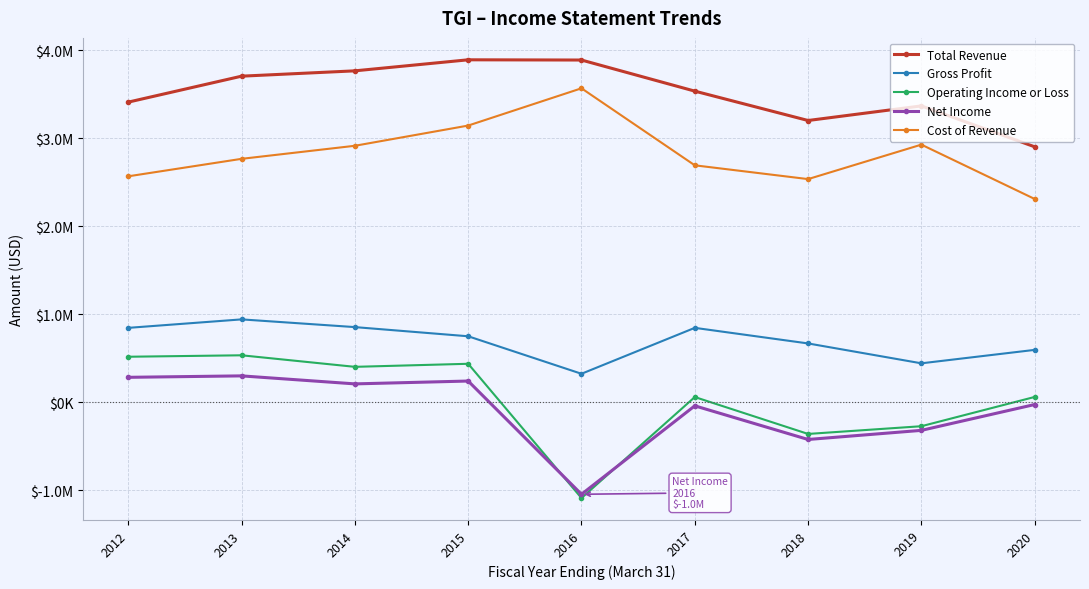

At which label does Operating Income or Loss first exceed 57900?

2012